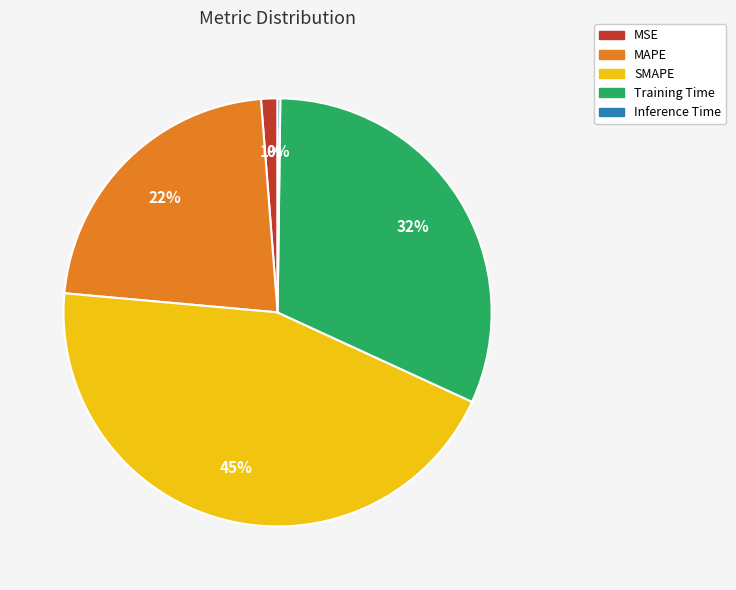

To the nearest percent, what portion does MSE represent?

1%